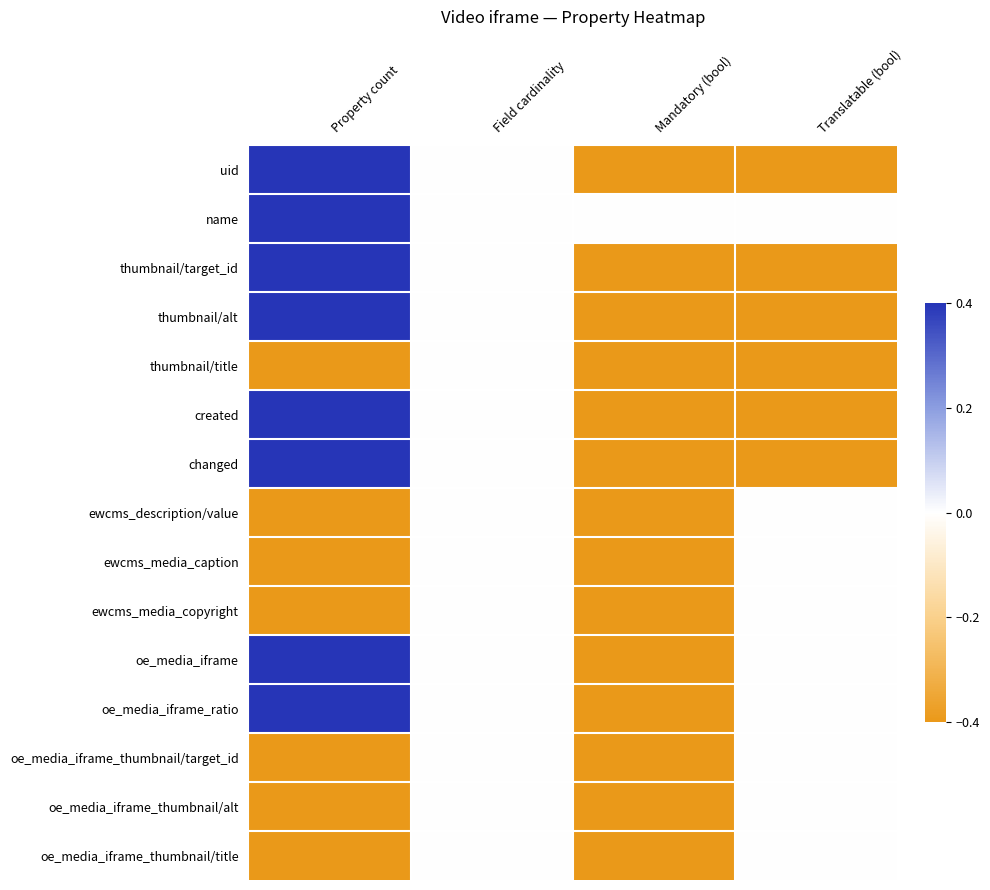

Count the number of data series in this chart.

15